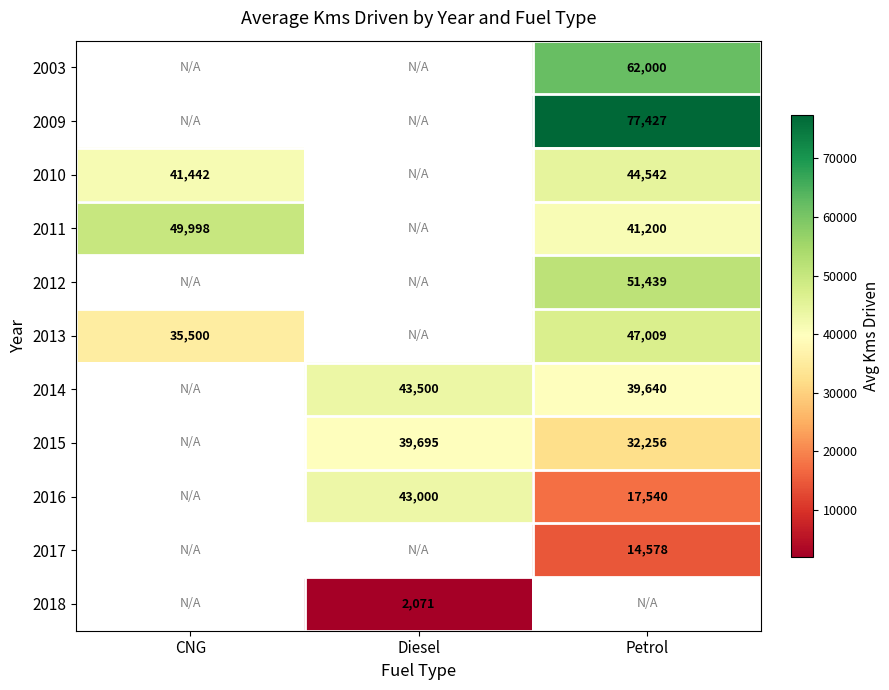

What is the difference between the 2010 values at CNG and Petrol?

3100